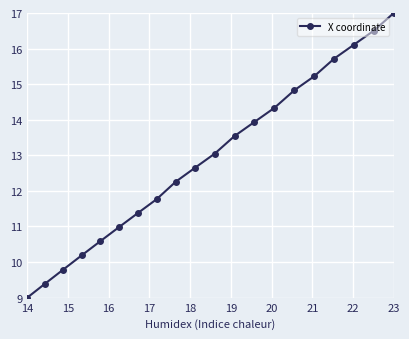

At which category does the chart reach its minimum across all series?

14